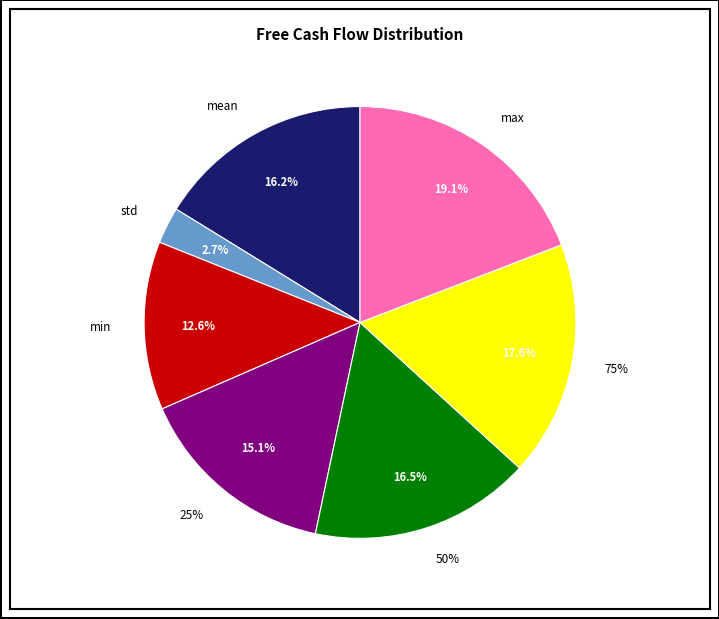

Which has a higher value, mean or 50%?

50%